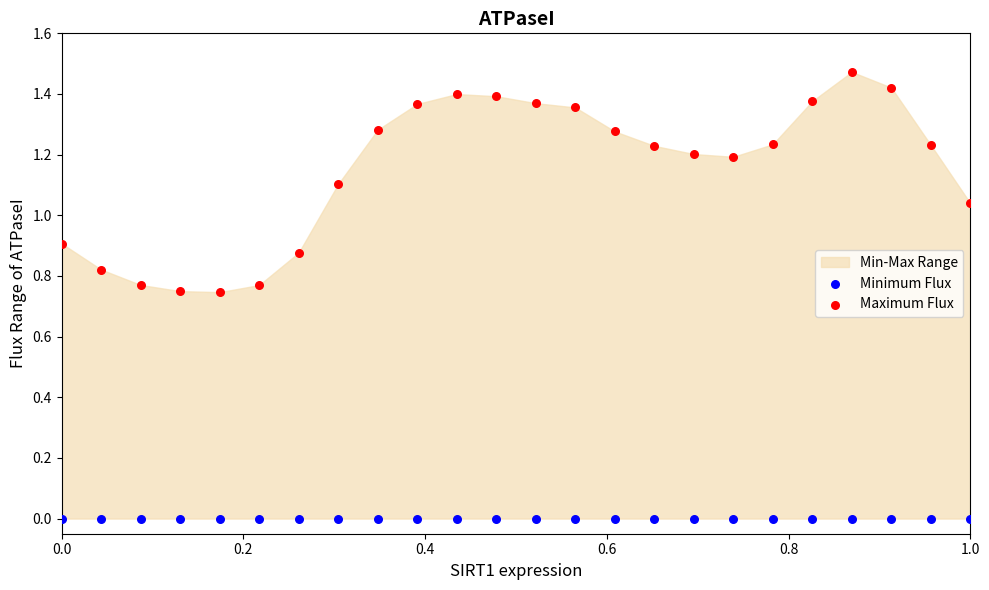

Which series reaches the minimum Y coordinate?

Minimum Flux